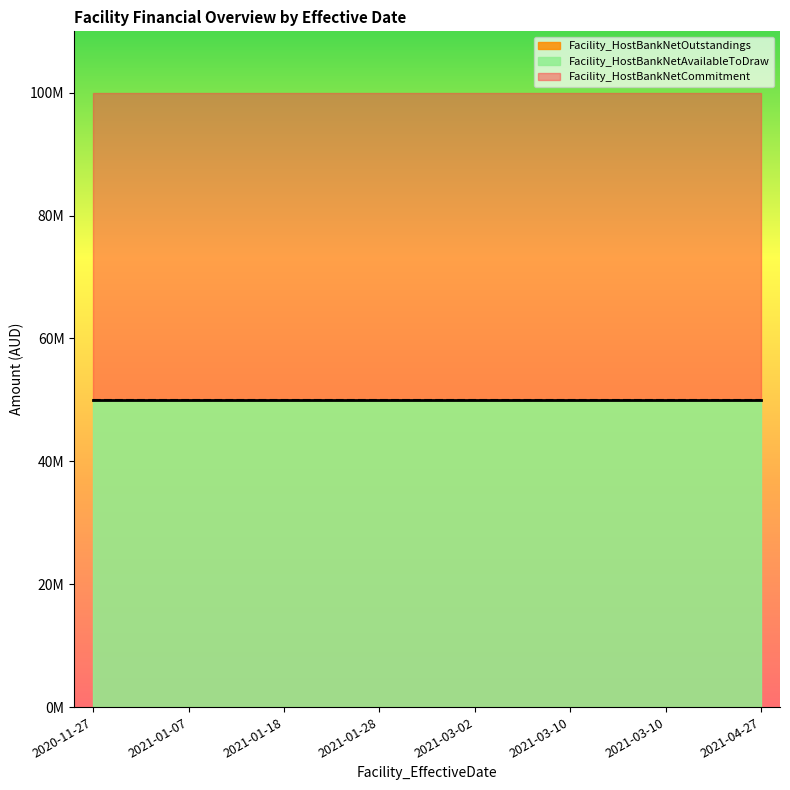

What is the label of the 1st point from the right?

2021-04-27